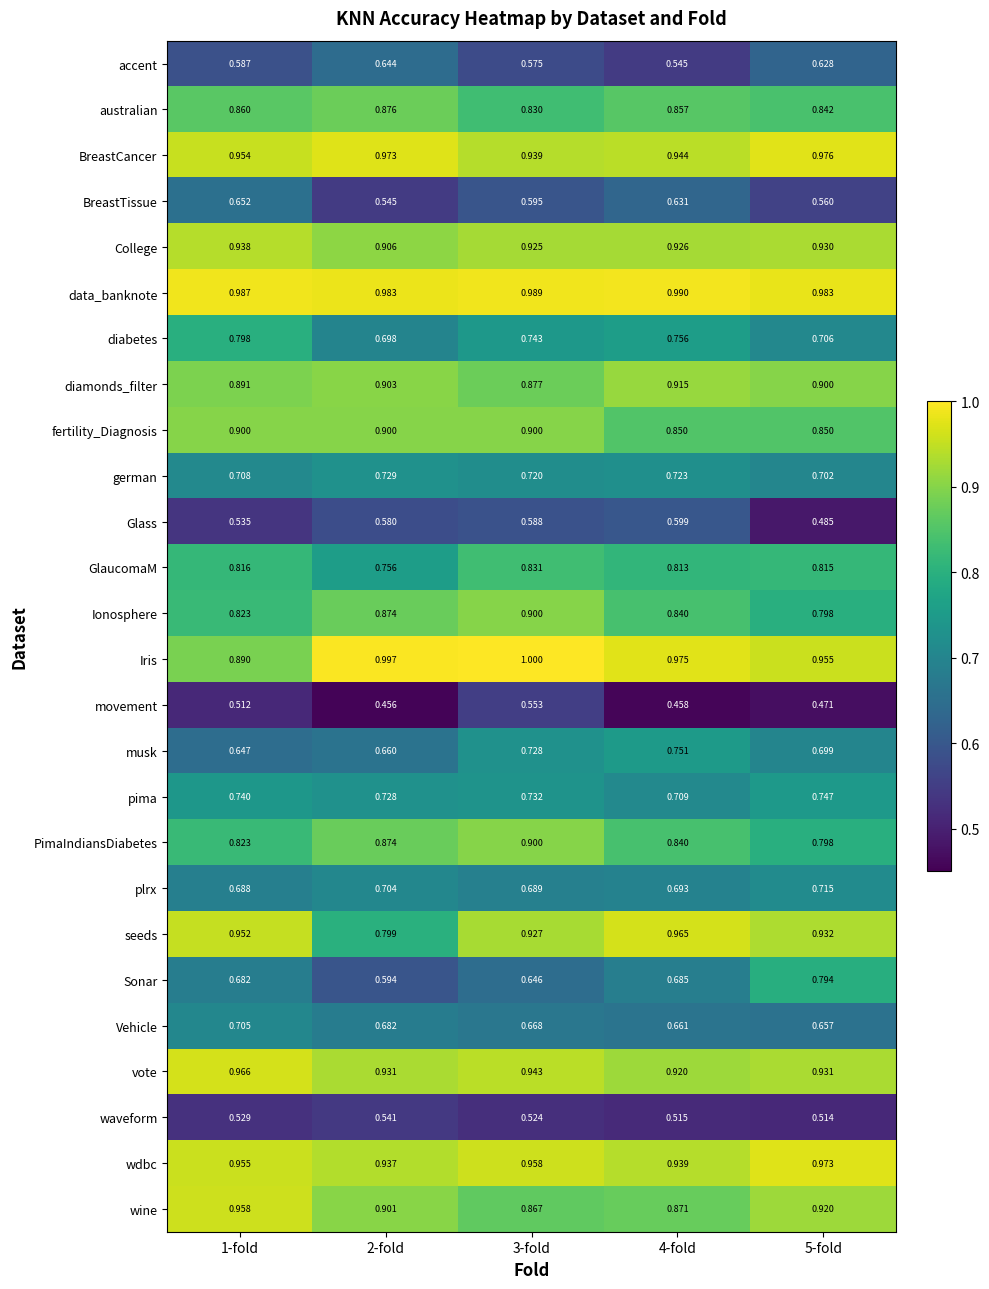

Which series changed the most between 3-fold and 4-fold?

movement